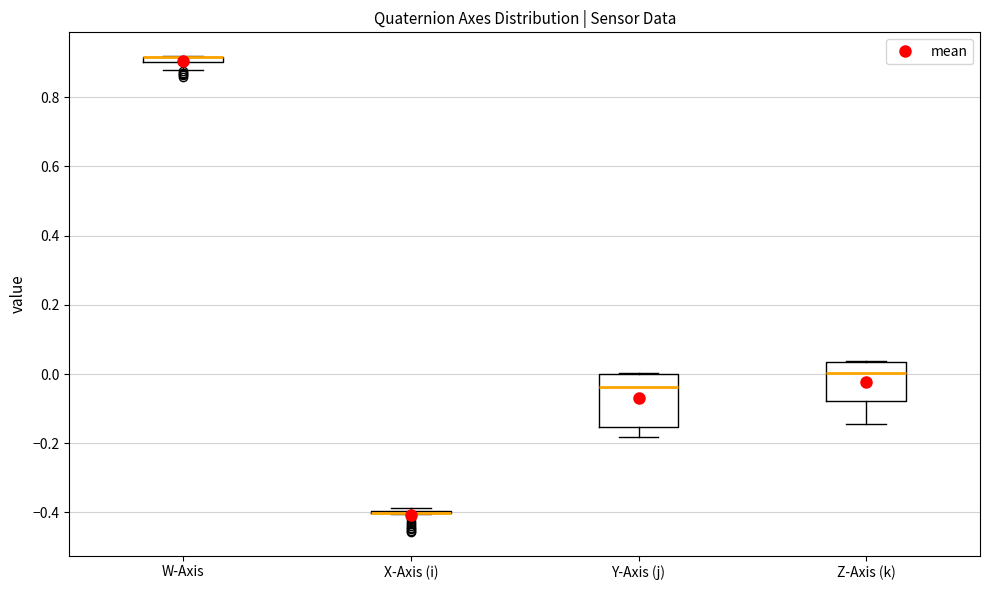

Where does the median line of the box for Y-Axis (j) sit on the y-axis? The values are not printed on the chart, so give them approximately, as read against the axis.

-0.04